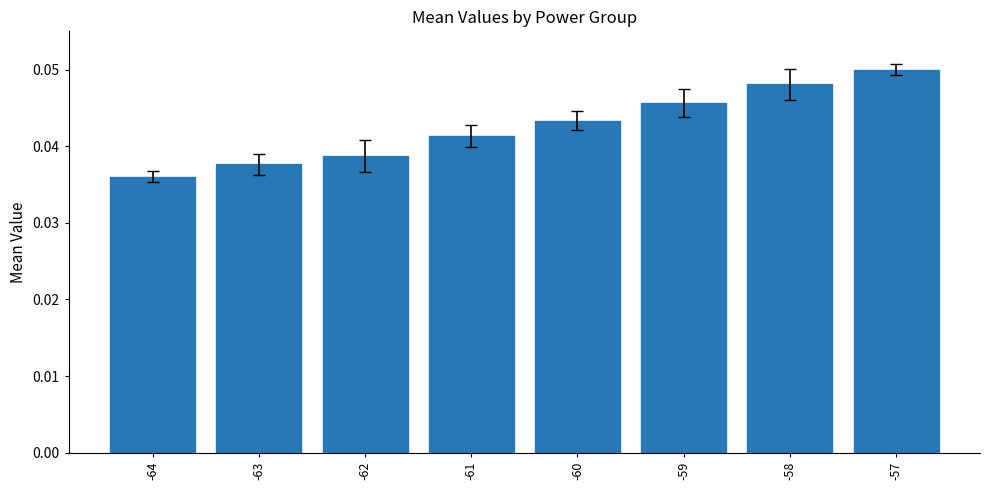

Are the bars grouped side by side (vs. stacked)?

No